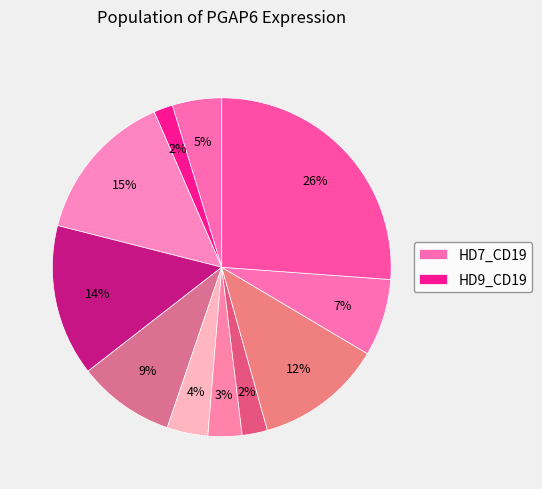

Rank the categories by value from lowest to highest.

HD9_CD19, HD9_CD34, HD7_CD34, HD8_CD3, HD7_CD19, HD9_Mono, HD9_CD3, HD8_CD34, HD7_CD3, HD8_CD19, HD8_Mono